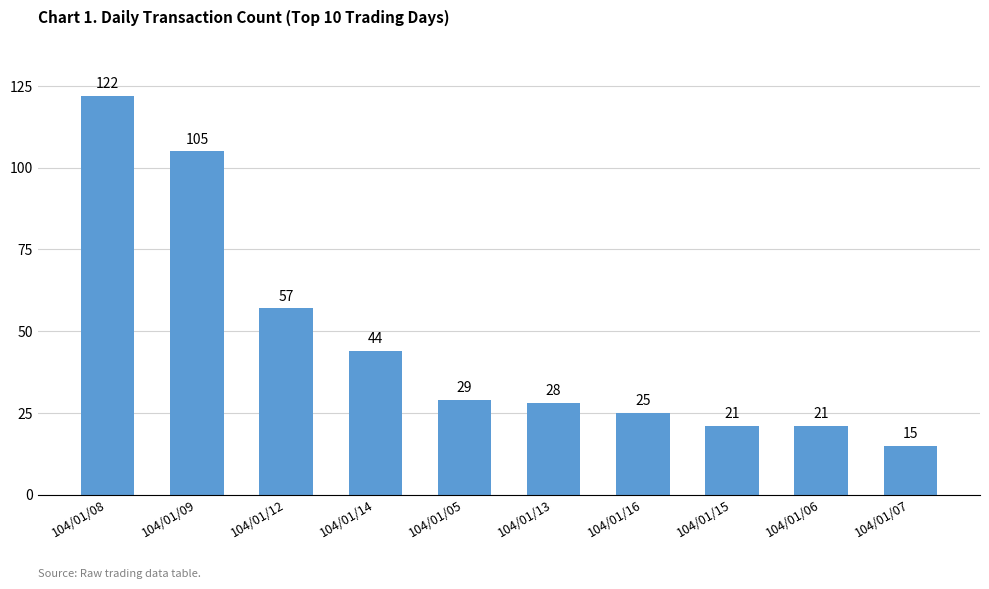

Which has a higher value, 104/01/12 or 104/01/05?

104/01/12